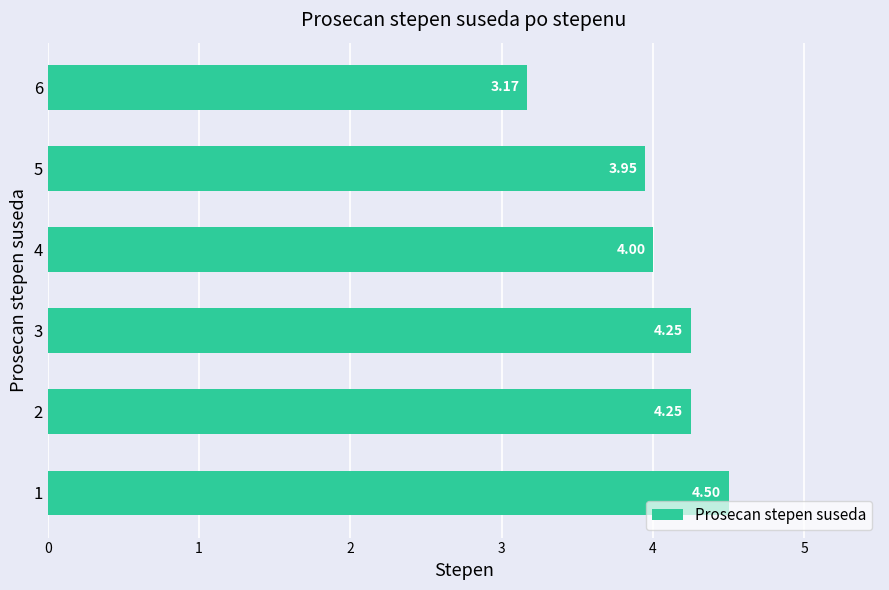

How many bars are there in total?

6